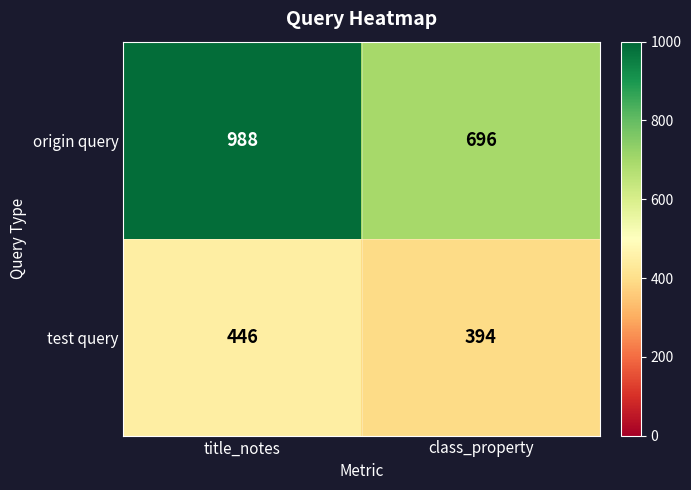

Reading right to left, extract all data points from this chart.

origin query: class_property=696	title_notes=988
test query: class_property=394	title_notes=446